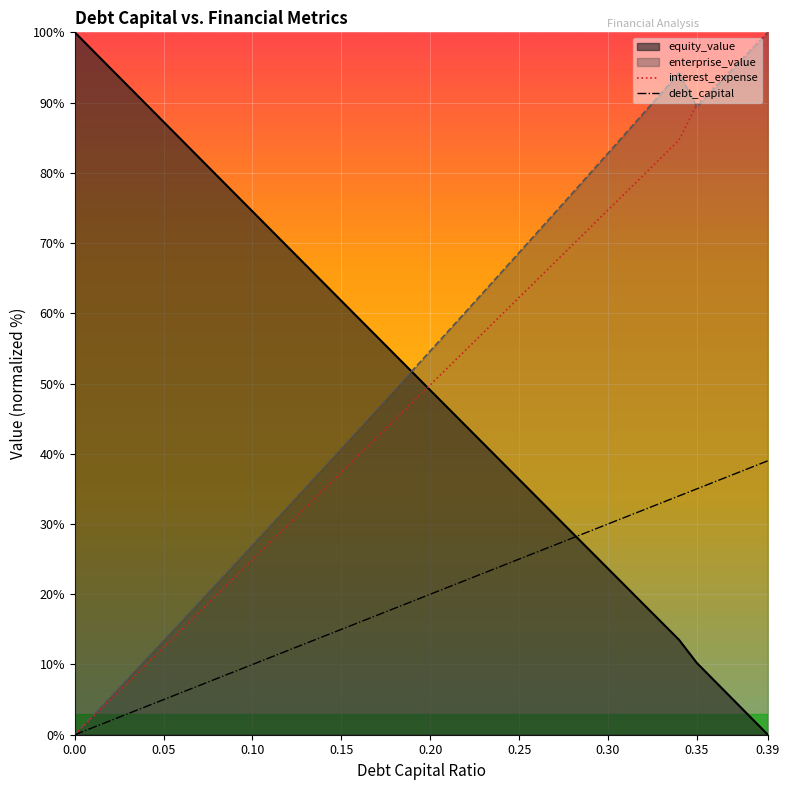

Reading left to right, transcribe all the data shown in this chart.

debt_capital: 0=0.0	0.01=1.0	0.02=2.0	0.03=3.0	0.04=4.0	0.05=5.0	0.06=6.0	0.07=7.0	0.08=8.0	0.09=9.0	0.1=10.0	0.11=11.0	0.12=12.0	0.13=13.0	0.14=14.0	0.15=15.0	0.16=16.0	0.17=17.0	0.18=18.0	0.19=19.0	0.2=20.0	0.21=21.0	0.22=22.0	0.23=23.0	0.24=24.0	0.25=25.0	0.26=26.0	0.27=27.0	0.28=28.0	0.29=29.0	0.3=30.0	0.31=31.0	0.32=32.0	0.33=33.0	0.34=34.0	0.35=35.0	0.36=36.0	0.37=37.0	0.38=38.0	0.39=39.0
equity_value: 0=100.0	0.01=97.4	0.02=94.9	0.03=92.3	0.04=89.8	0.05=87.2	0.06=84.7	0.07=82.1	0.08=79.6	0.09=77.0	0.1=74.5	0.11=72.0	0.12=69.4	0.13=66.9	0.14=64.3	0.15=61.8	0.16=59.2	0.17=56.7	0.18=54.1	0.19=51.6	0.2=49.0	0.21=46.5	0.22=44.0	0.23=41.4	0.24=38.9	0.25=36.3	0.26=33.8	0.27=31.3	0.28=28.7	0.29=26.2	0.3=23.7	0.31=21.1	0.32=18.6	0.33=16.0	0.34=13.5	0.35=10.2	0.36=7.7	0.37=5.1	0.38=2.6	0.39=0.0
enterprise_value: 0=0.0	0.01=2.7	0.02=5.4	0.03=8.1	0.04=10.8	0.05=13.5	0.06=16.2	0.07=18.9	0.08=21.6	0.09=24.3	0.1=27.0	0.11=29.8	0.12=32.5	0.13=35.3	0.14=38.0	0.15=40.8	0.16=43.5	0.17=46.3	0.18=49.1	0.19=51.9	0.2=54.6	0.21=57.4	0.22=60.2	0.23=63.0	0.24=65.8	0.25=68.6	0.26=71.5	0.27=74.3	0.28=77.1	0.29=79.9	0.3=82.8	0.31=85.6	0.32=88.5	0.33=91.3	0.34=94.2	0.35=89.4	0.36=92.0	0.37=94.7	0.38=97.3	0.39=100.0
interest_expense: 0=0.0	0.01=2.5	0.02=5.0	0.03=7.5	0.04=10.0	0.05=12.4	0.06=14.9	0.07=17.4	0.08=19.9	0.09=22.4	0.1=24.9	0.11=27.4	0.12=29.9	0.13=32.4	0.14=34.9	0.15=37.3	0.16=39.8	0.17=42.3	0.18=44.8	0.19=47.3	0.2=49.8	0.21=52.3	0.22=54.8	0.23=57.3	0.24=59.8	0.25=62.2	0.26=64.7	0.27=67.2	0.28=69.7	0.29=72.2	0.3=74.7	0.31=77.2	0.32=79.7	0.33=82.2	0.34=84.7	0.35=89.7	0.36=92.3	0.37=94.9	0.38=97.4	0.39=100.0